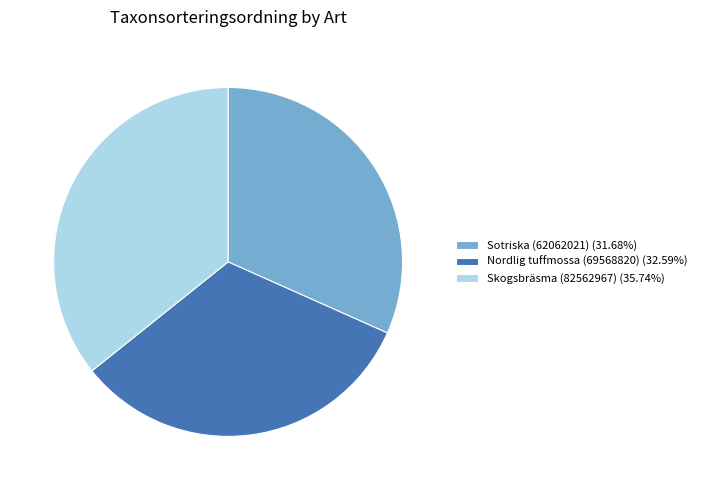

The Nordlig tuffmossa (69568820) slice represents 33% of the pie. True or false?

True